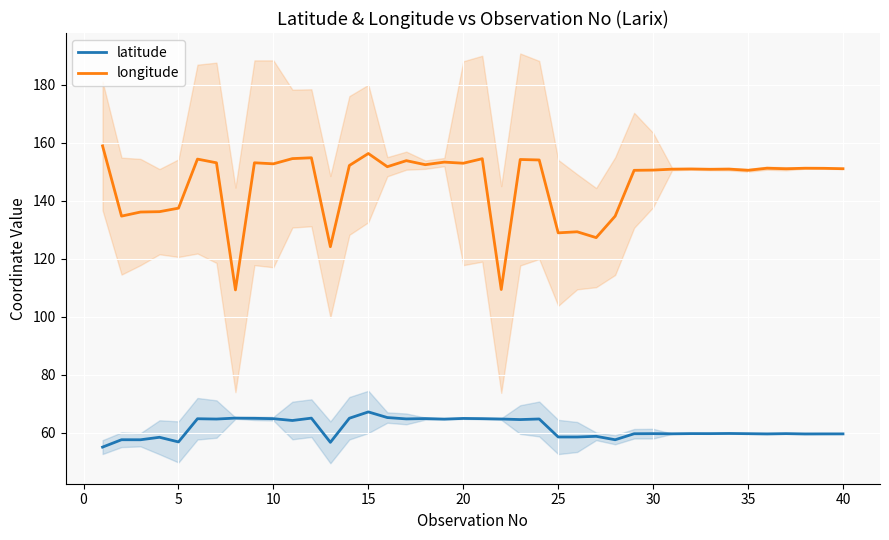

At which label does latitude reach its peak?

15